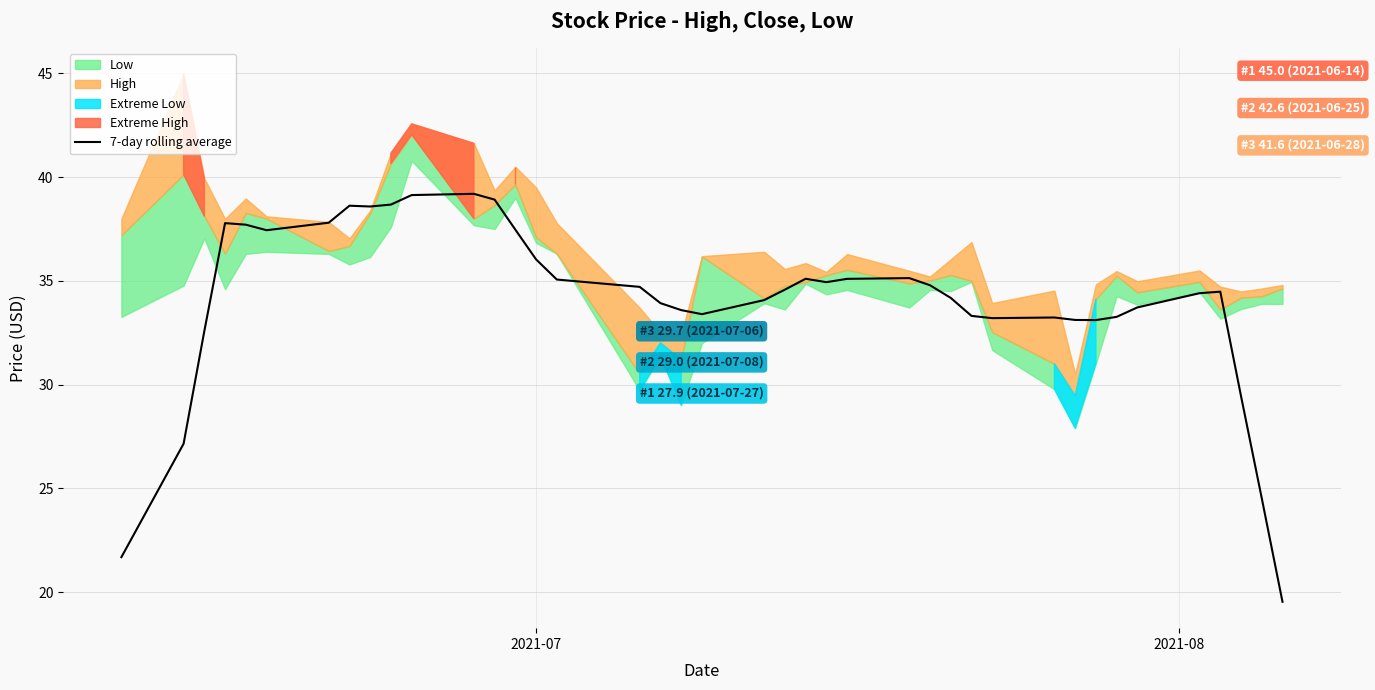

What is the minimum value for 7-day rolling average?

19.5